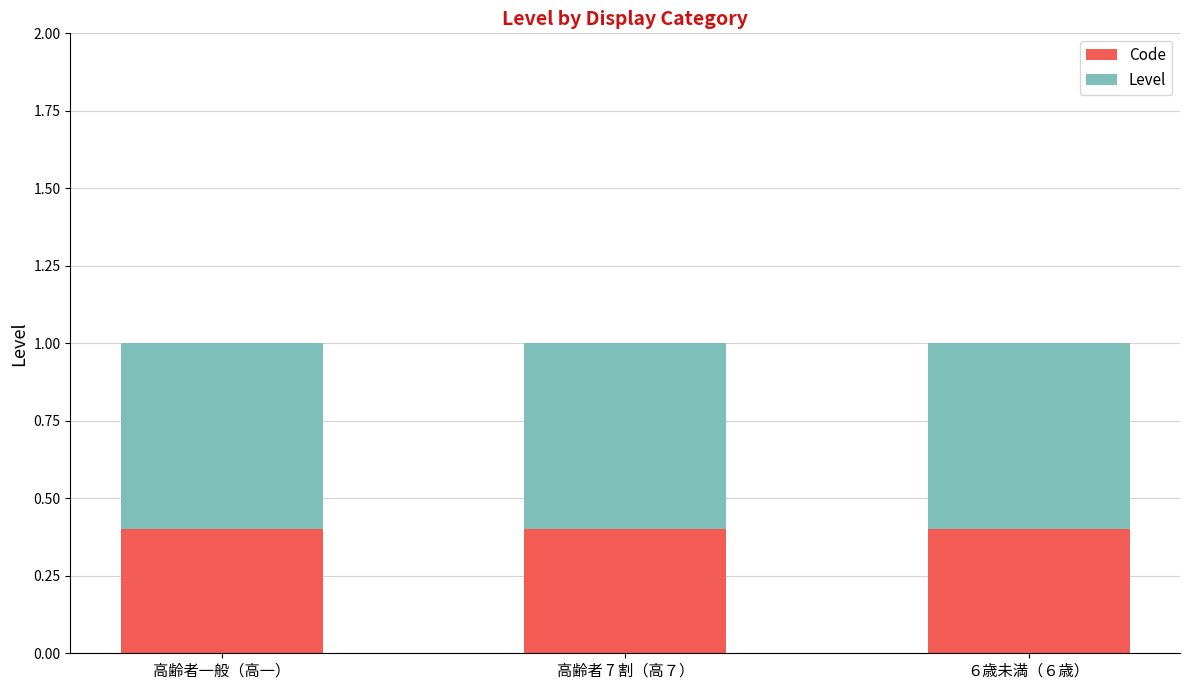

Is it true that Code equals 0.6 at 高齢者一般（高一）?

False